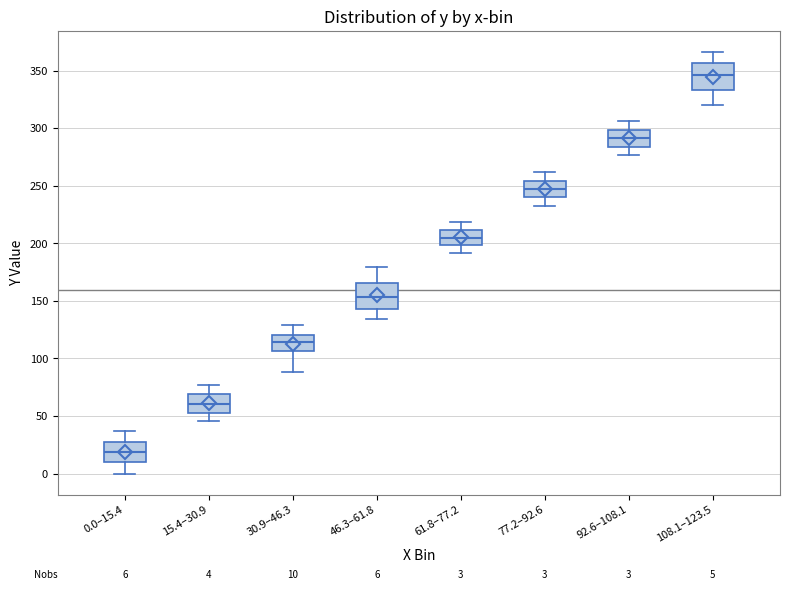

Which box has the lowest median line?

0.0–15.4